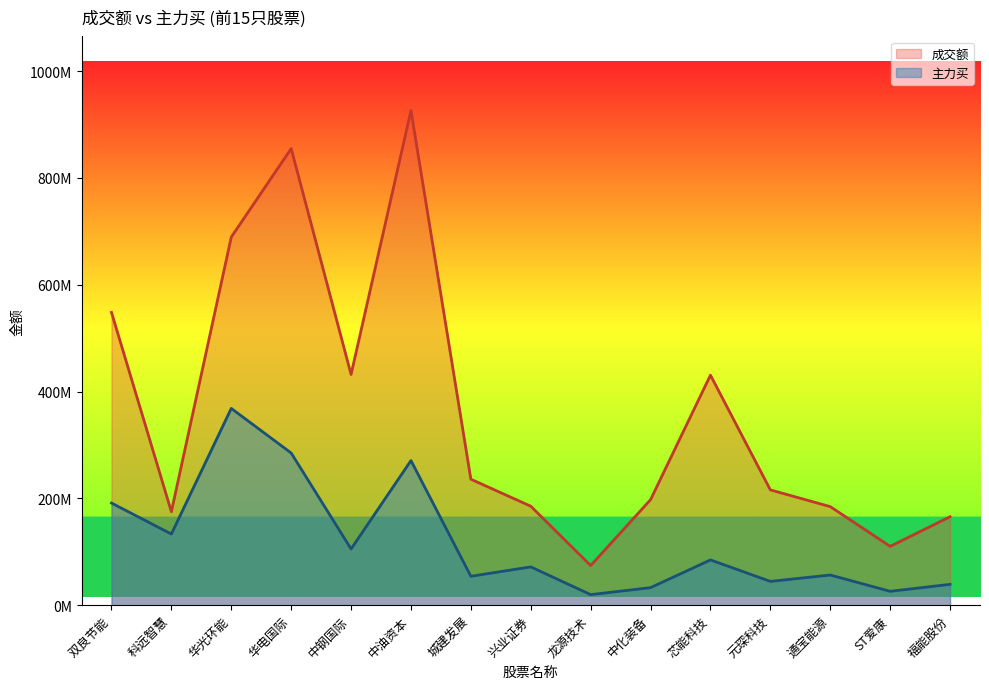

What is the label of the 10th point from the right?

中油资本